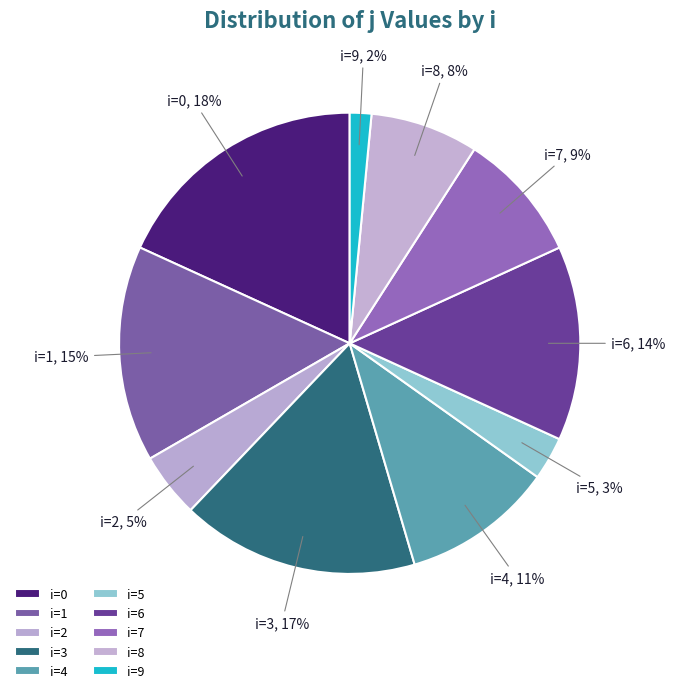

Does i=1, 15% represent more than half of the total?

No